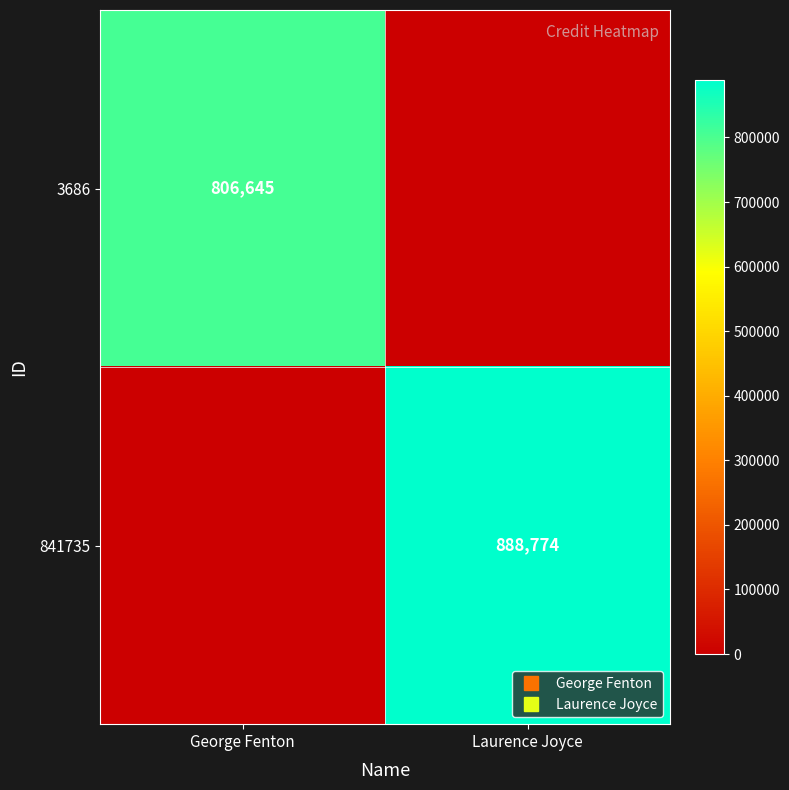

At George Fenton, list the series in order from largest to smallest.

3686, 841735